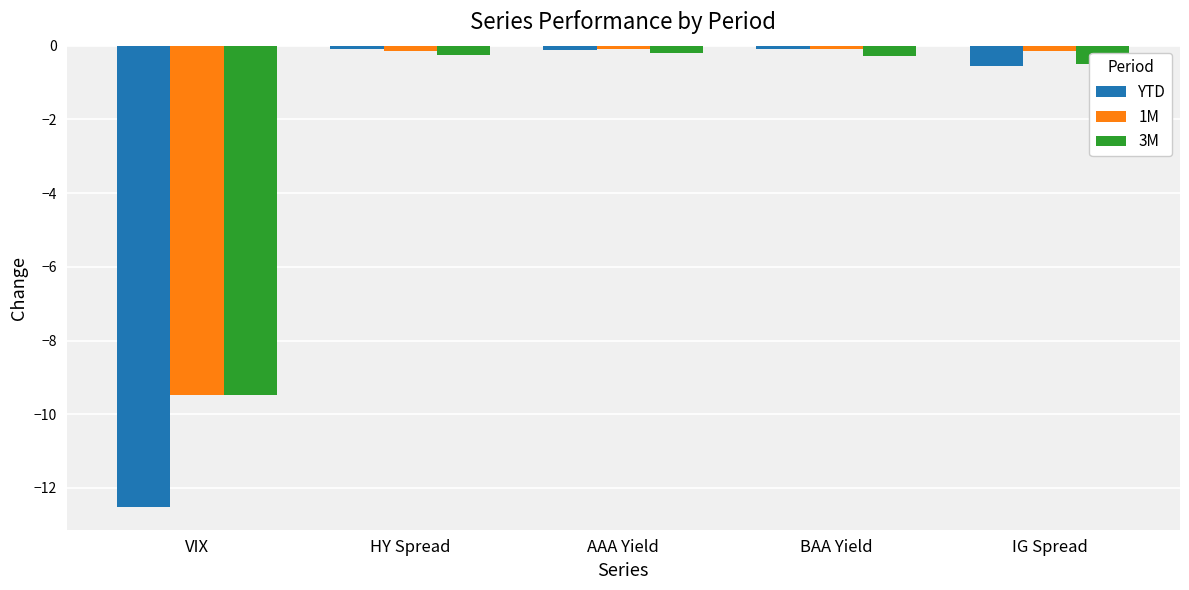

What is the label of the 3rd bar from the right?

AAA Yield